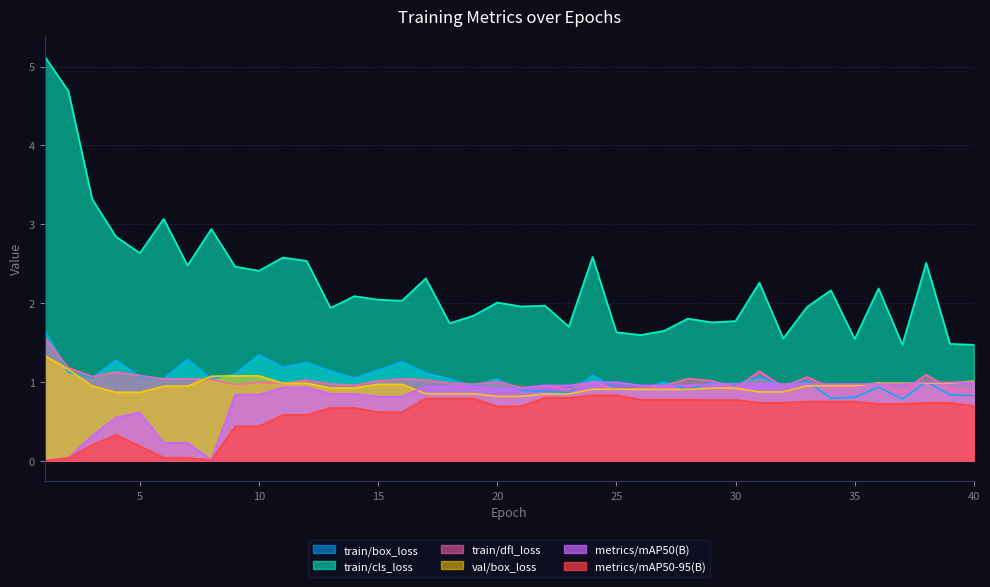

What is the sum of the metrics/mAP50-95(B) values at 23 and 25?

1.6